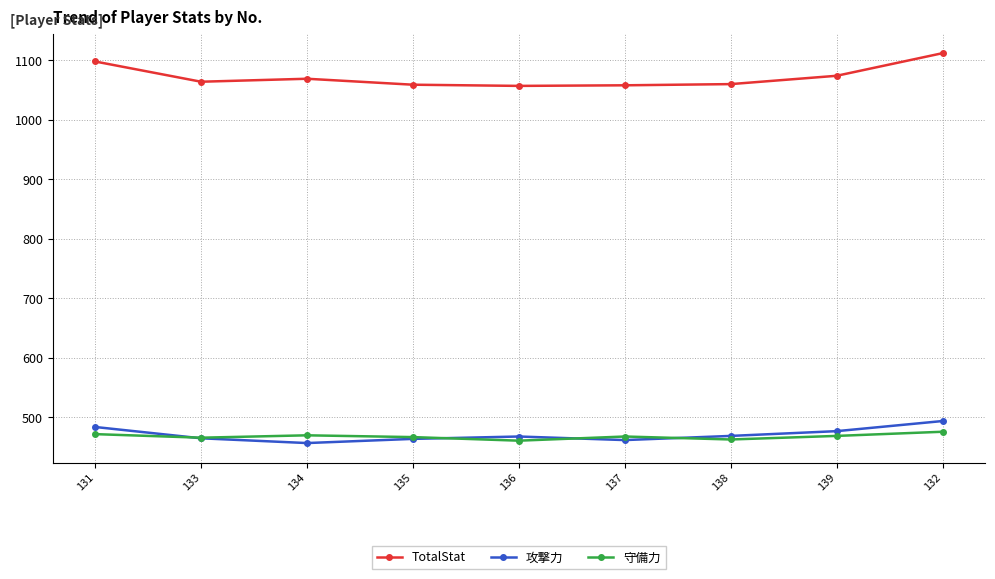

True or false: 攻撃力 has a value of 464 at 135.

True